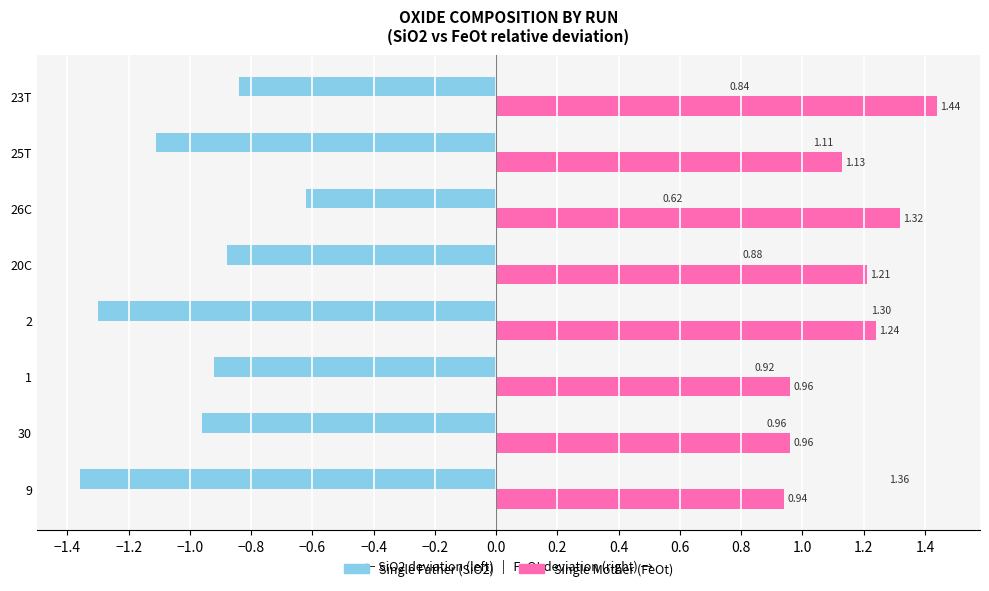

What is the difference between the highest and lowest values at 30?

1.9